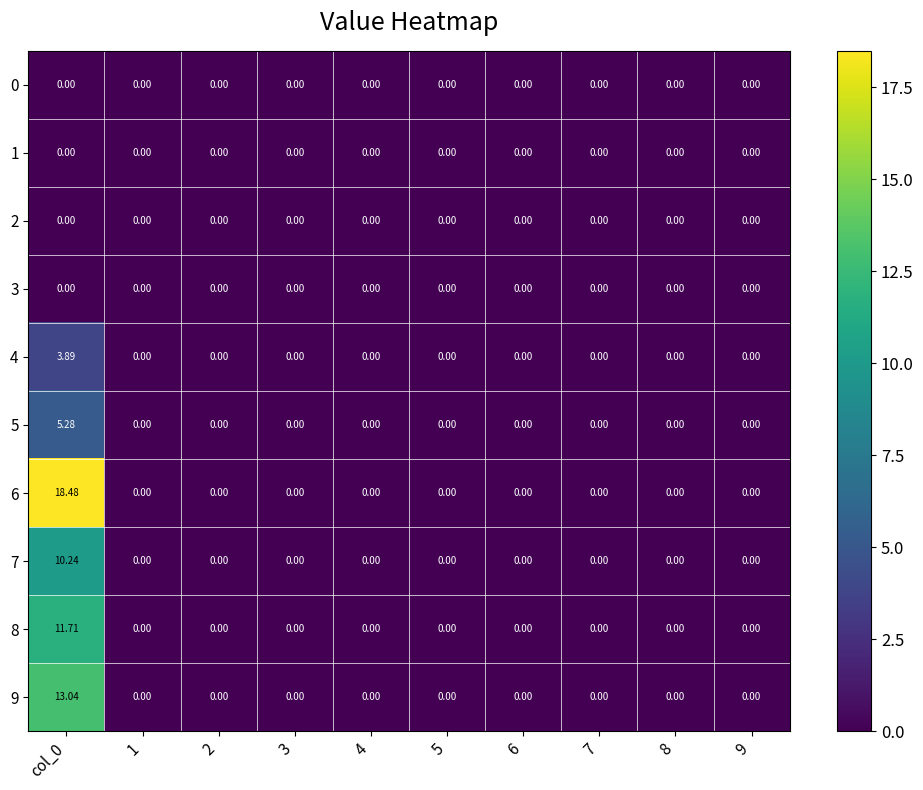

Reading right to left, what are all the values shown in this chart?

0: 9=0.0	8=0.0	7=0.0	6=0.0	5=0.0	4=0.0	3=0.0	2=0.0	1=0.0	col_0=0.0
1: 9=0.0	8=0.0	7=0.0	6=0.0	5=0.0	4=0.0	3=0.0	2=0.0	1=0.0	col_0=0.0
2: 9=0.0	8=0.0	7=0.0	6=0.0	5=0.0	4=0.0	3=0.0	2=0.0	1=0.0	col_0=0.0
3: 9=0.0	8=0.0	7=0.0	6=0.0	5=0.0	4=0.0	3=0.0	2=0.0	1=0.0	col_0=0.0
4: 9=0.0	8=0.0	7=0.0	6=0.0	5=0.0	4=0.0	3=0.0	2=0.0	1=0.0	col_0=3.9
5: 9=0.0	8=0.0	7=0.0	6=0.0	5=0.0	4=0.0	3=0.0	2=0.0	1=0.0	col_0=5.3
6: 9=0.0	8=0.0	7=0.0	6=0.0	5=0.0	4=0.0	3=0.0	2=0.0	1=0.0	col_0=18.5
7: 9=0.0	8=0.0	7=0.0	6=0.0	5=0.0	4=0.0	3=0.0	2=0.0	1=0.0	col_0=10.2
8: 9=0.0	8=0.0	7=0.0	6=0.0	5=0.0	4=0.0	3=0.0	2=0.0	1=0.0	col_0=11.7
9: 9=0.0	8=0.0	7=0.0	6=0.0	5=0.0	4=0.0	3=0.0	2=0.0	1=0.0	col_0=13.0